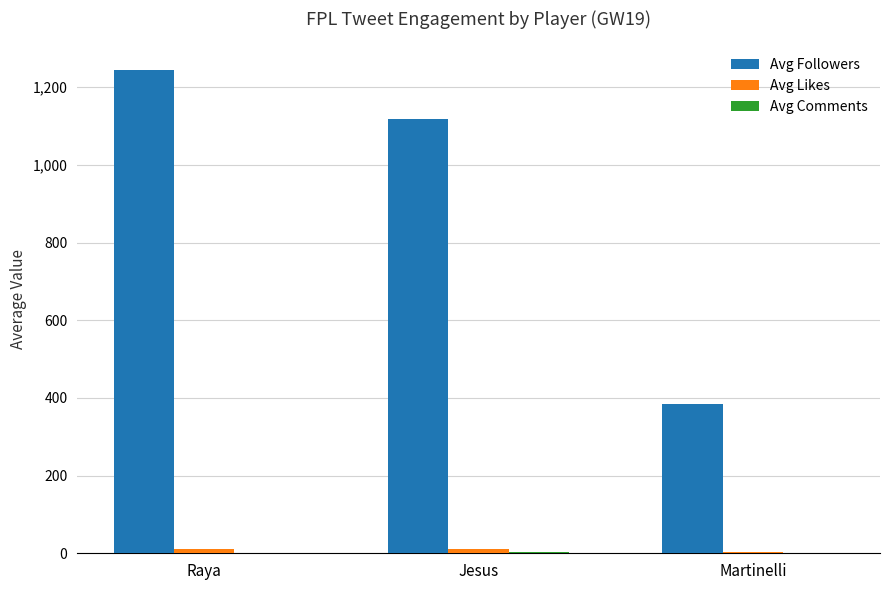

At which category is the sum across all series the highest?

Raya